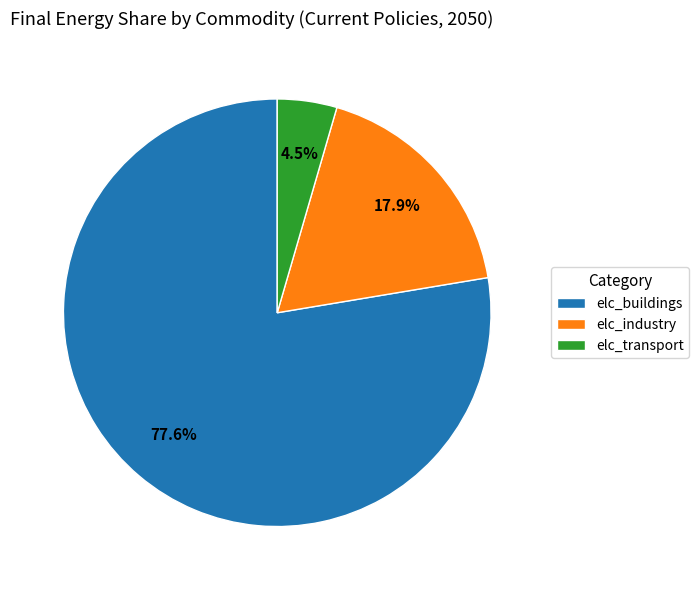

To the nearest percent, what is the average slice percentage?

33%